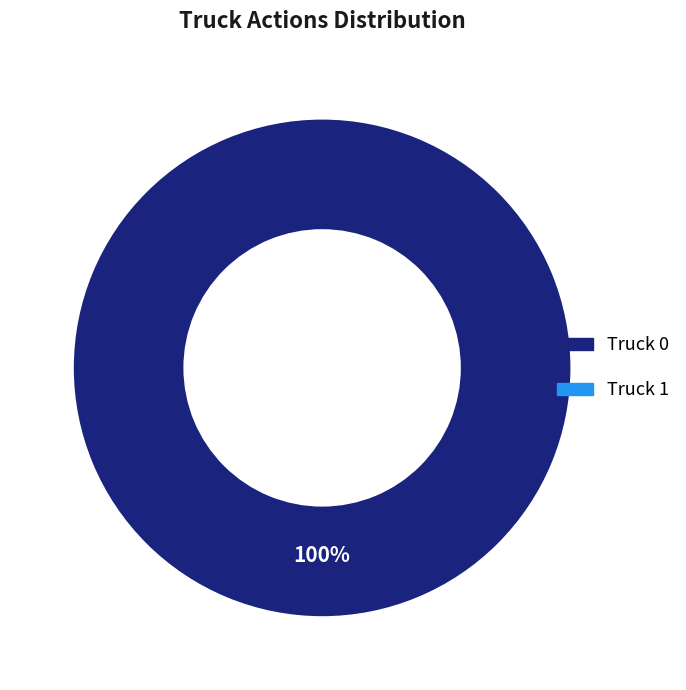

Does any single category account for the majority?

Yes